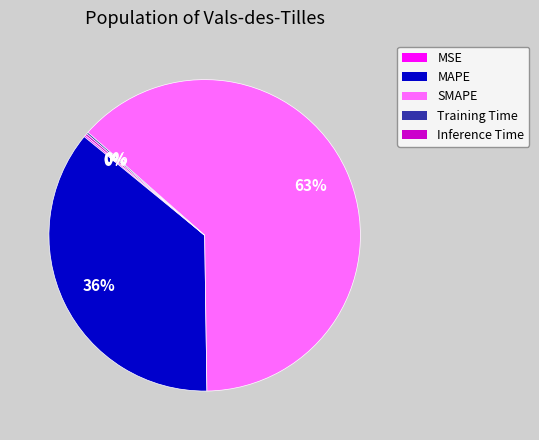

Which slice is the largest?

SMAPE